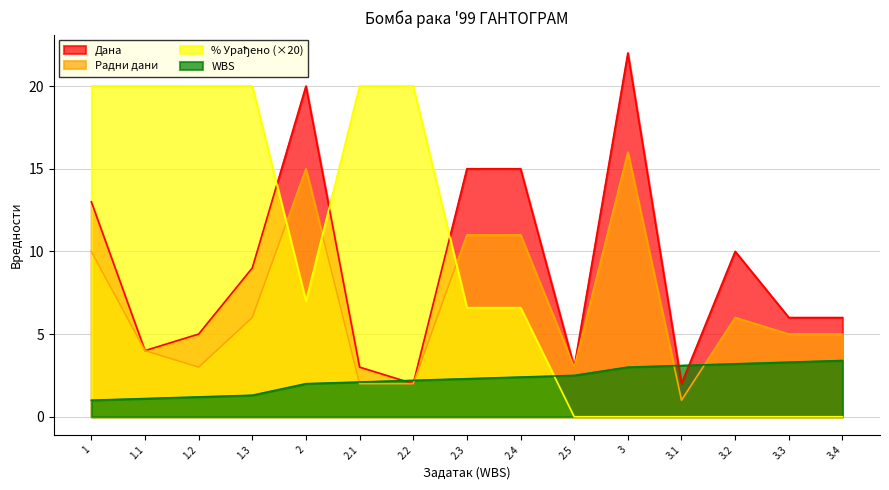

Reading left to right, extract all data points from this chart.

Дана: 1=13.0	1.1=4.0	1.2=5.0	1.3=9.0	2=20.0	2.1=3.0	2.2=2.0	2.3=15.0	2.4=15.0	2.5=3.0	3=22.0	3.1=2.0	3.2=10.0	3.3=6.0	3.4=6.0
% Урађено: 1=20.0	1.1=20.0	1.2=20.0	1.3=20.0	2=7.0	2.1=20.0	2.2=20.0	2.3=6.6	2.4=6.6	2.5=0.0	3=0.0	3.1=0.0	3.2=0.0	3.3=0.0	3.4=0.0
Радни дани: 1=10.0	1.1=4.0	1.2=3.0	1.3=6.0	2=15.0	2.1=2.0	2.2=2.0	2.3=11.0	2.4=11.0	2.5=3.0	3=16.0	3.1=1.0	3.2=6.0	3.3=5.0	3.4=5.0
WBS: 1=1.0	1.1=1.1	1.2=1.2	1.3=1.3	2=2.0	2.1=2.1	2.2=2.2	2.3=2.3	2.4=2.4	2.5=2.5	3=3.0	3.1=3.1	3.2=3.2	3.3=3.3	3.4=3.4